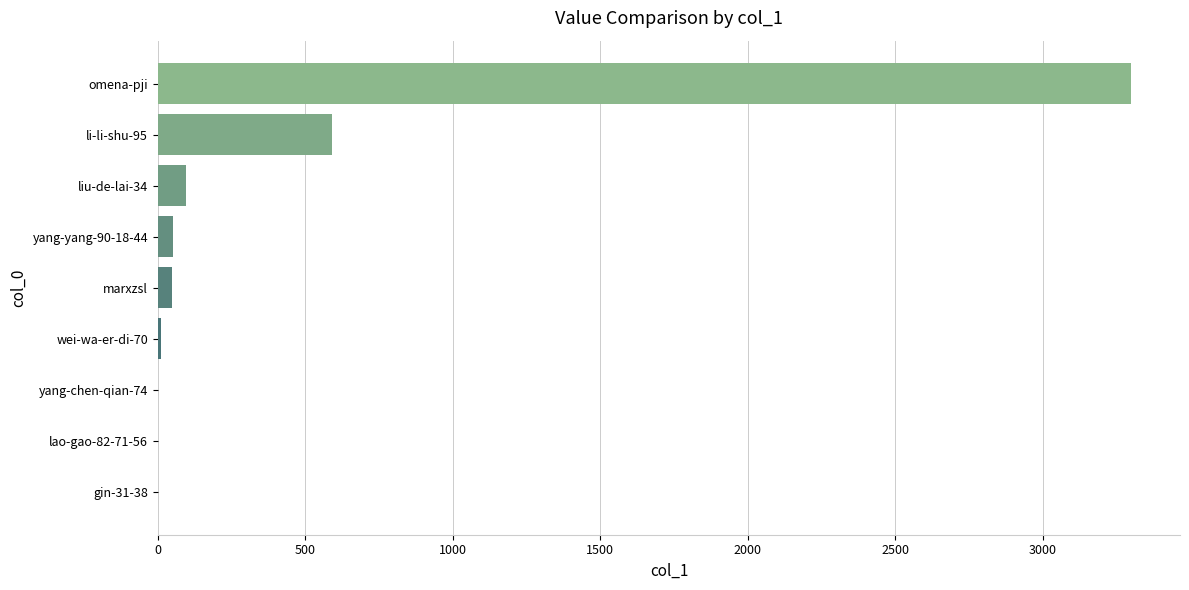

What is the maximum value shown in the chart?

3301